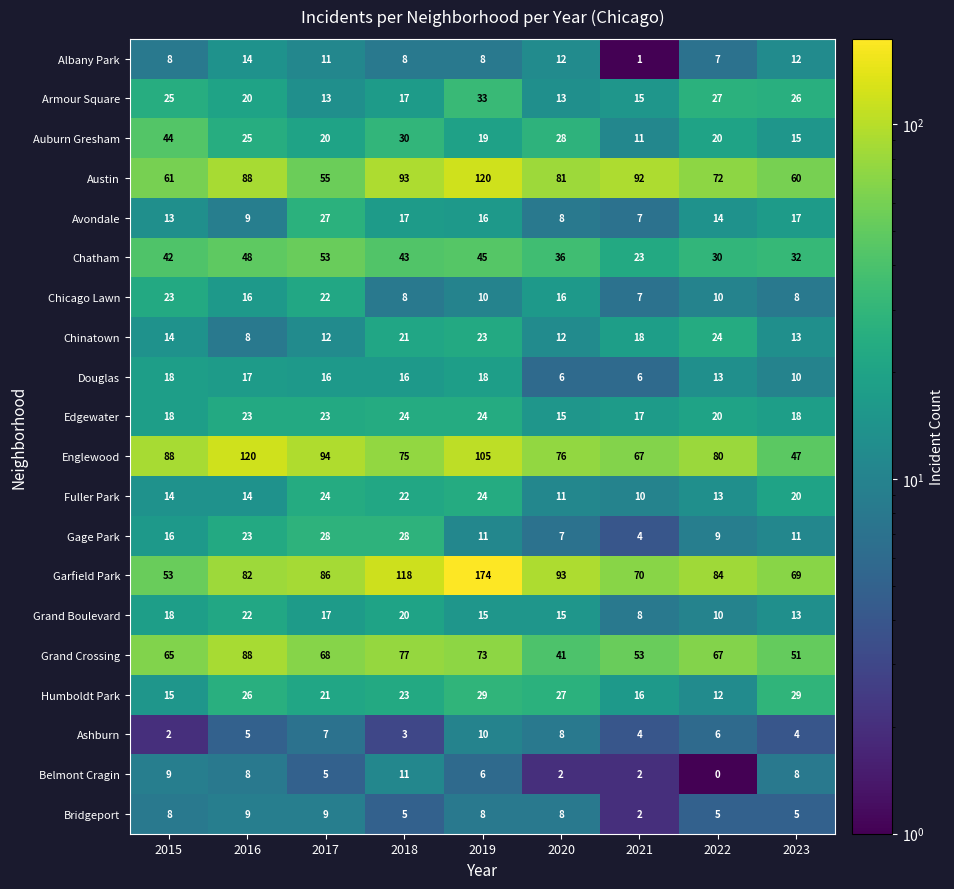

At how many categories does at least one series exceed 14?

9